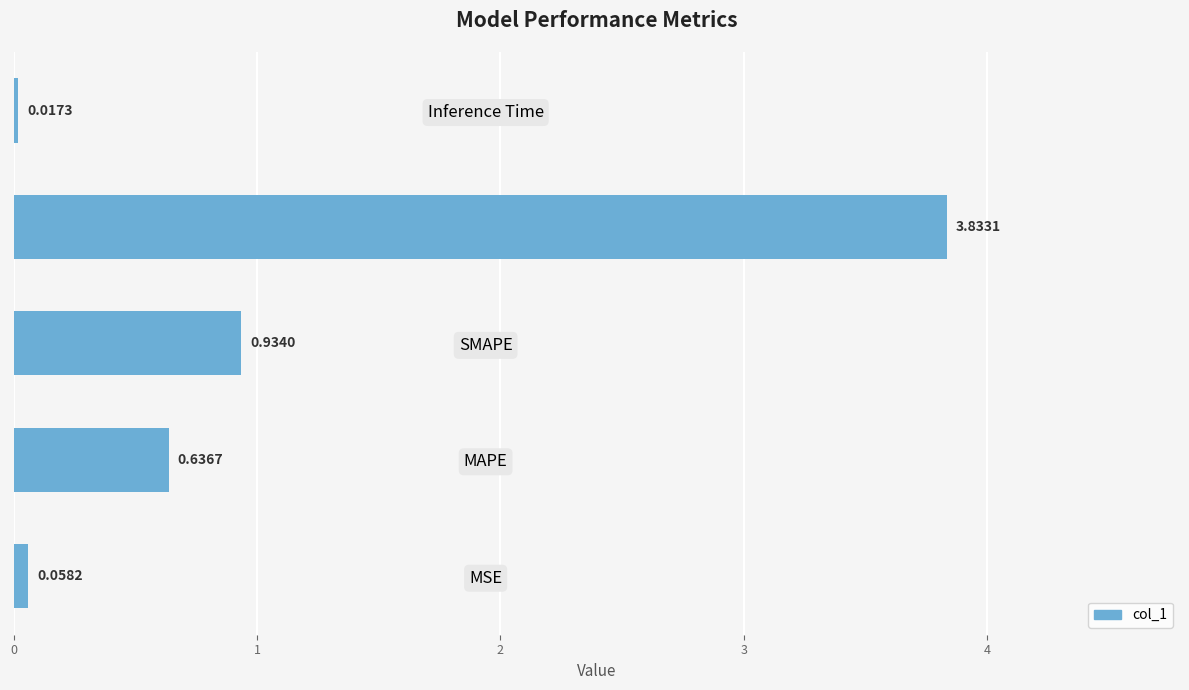

At which label is the value closest to 1?

SMAPE